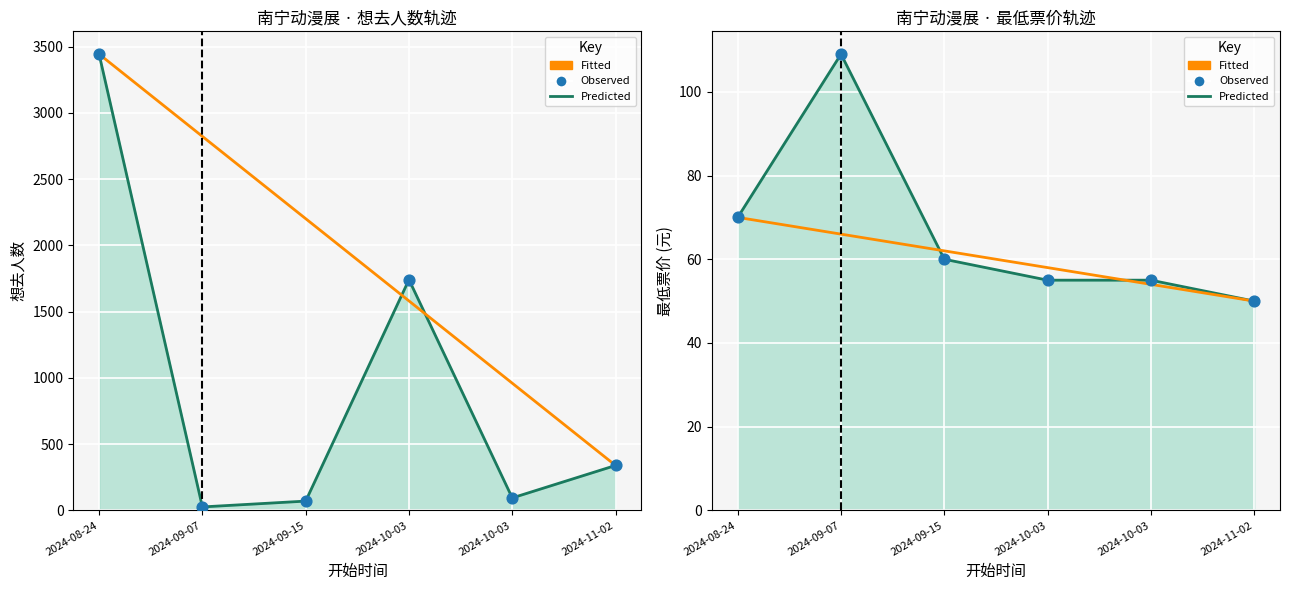

At how many categories does at least one series exceed 91?

5